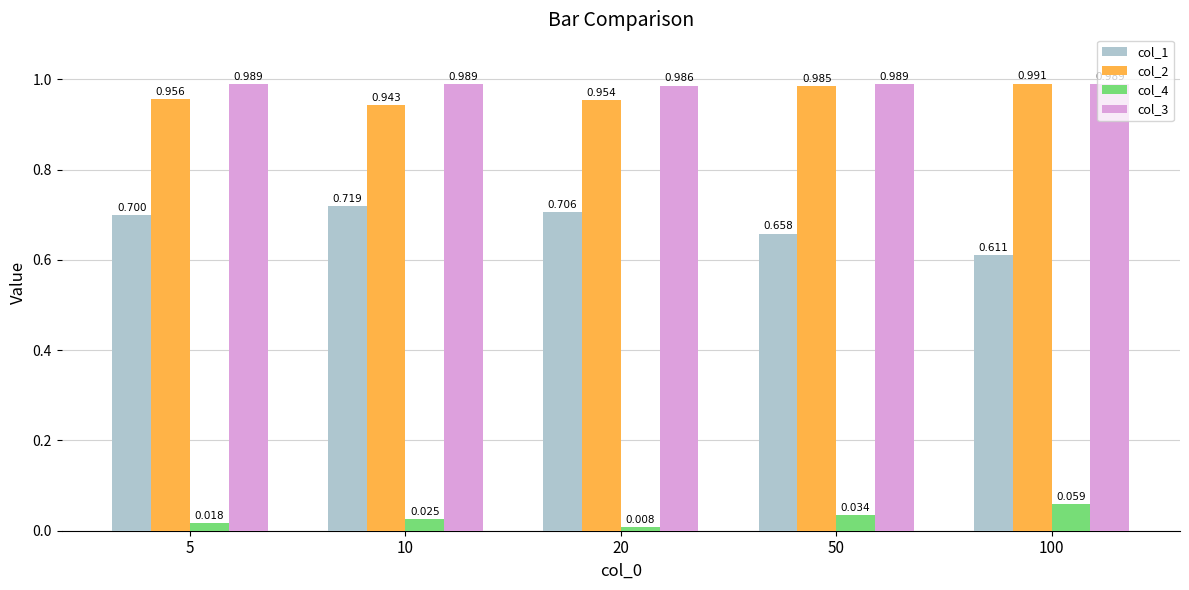

Is the value of col_1 at 50 greater than the value of col_2 at 100?

No